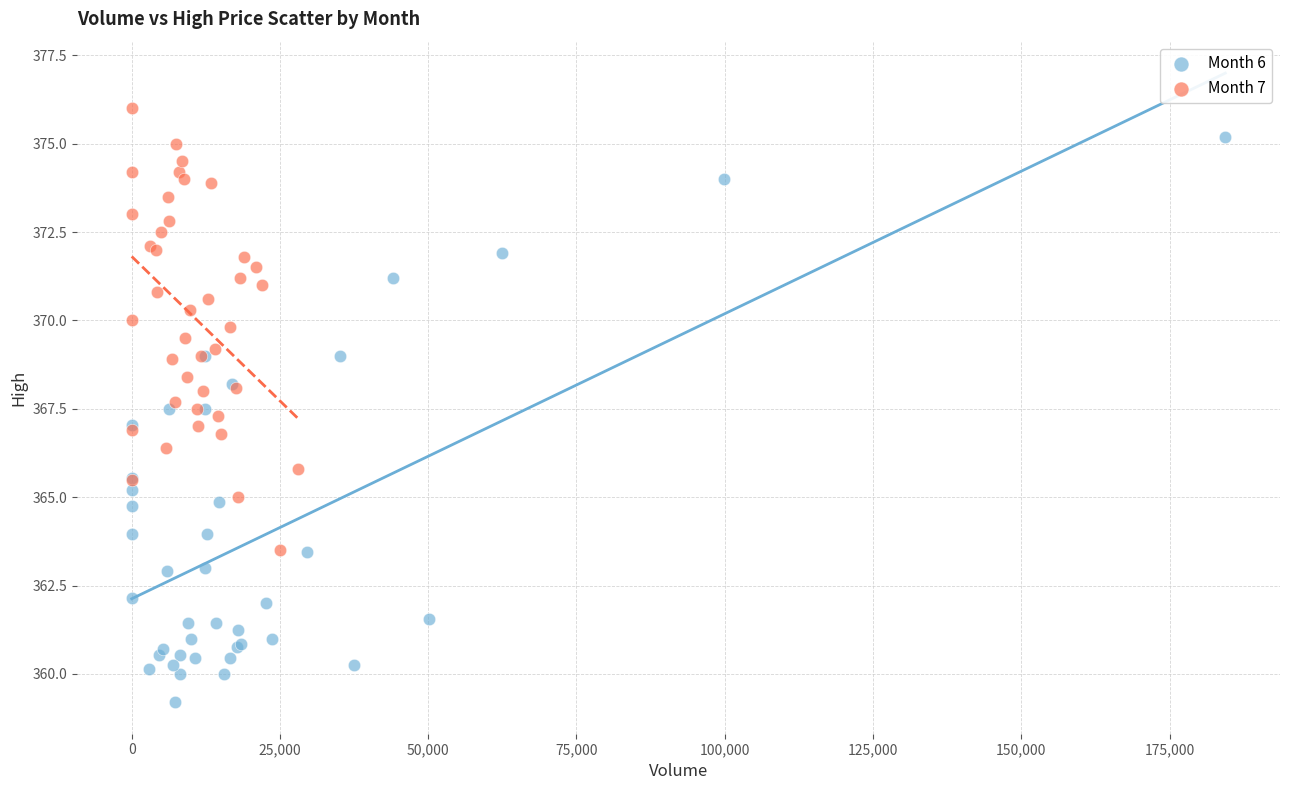

Which series reaches the minimum Y coordinate?

Month 6